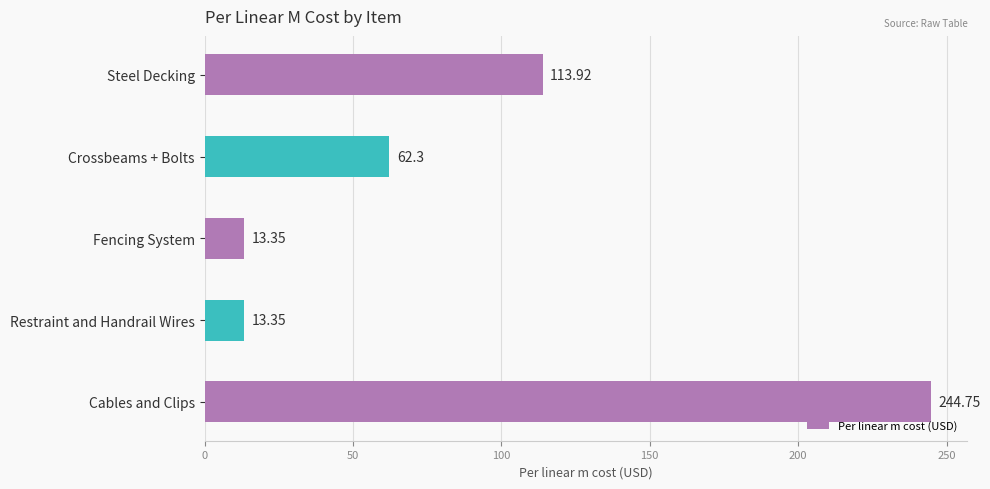

Which has a higher value, Crossbeams + Bolts or Steel Decking?

Steel Decking